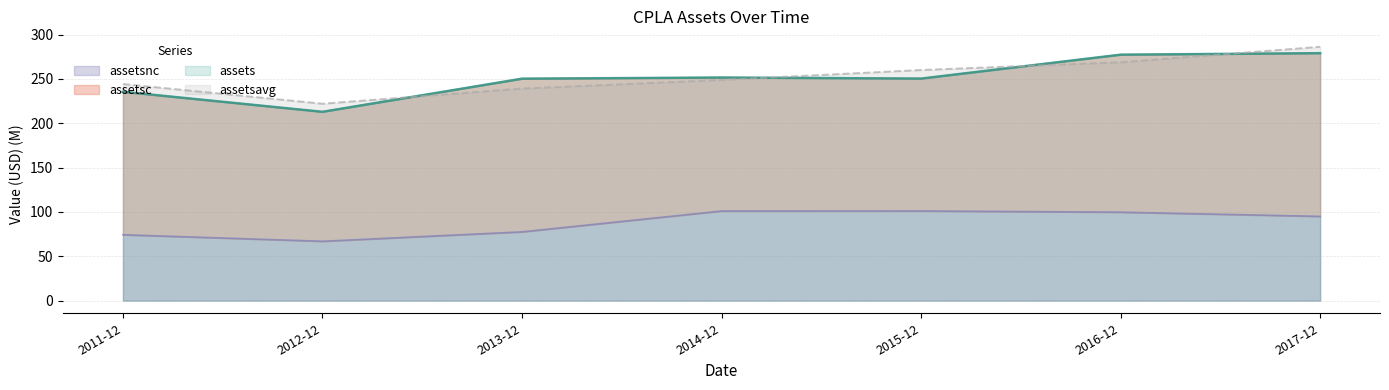

Is the value of assetsavg at 2016-12 greater than the value of assetsnc at 2017-12?

Yes